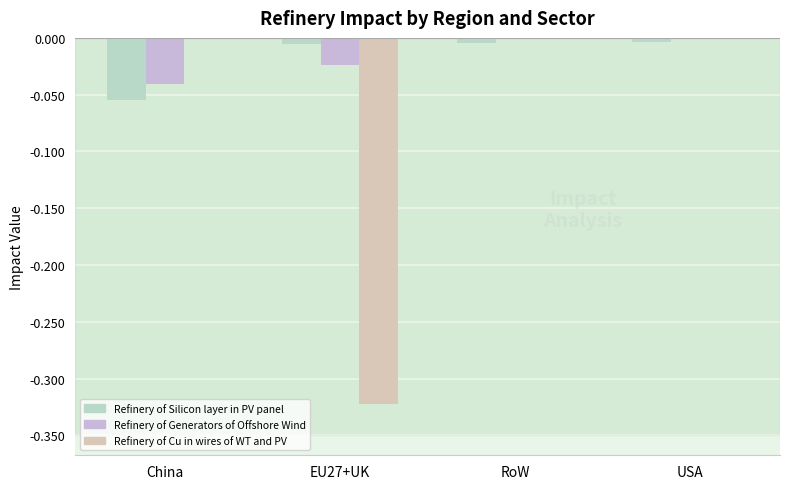

True or false: Refinery of Cu in wires of WT and PV has a value of 0.0 at RoW.

True